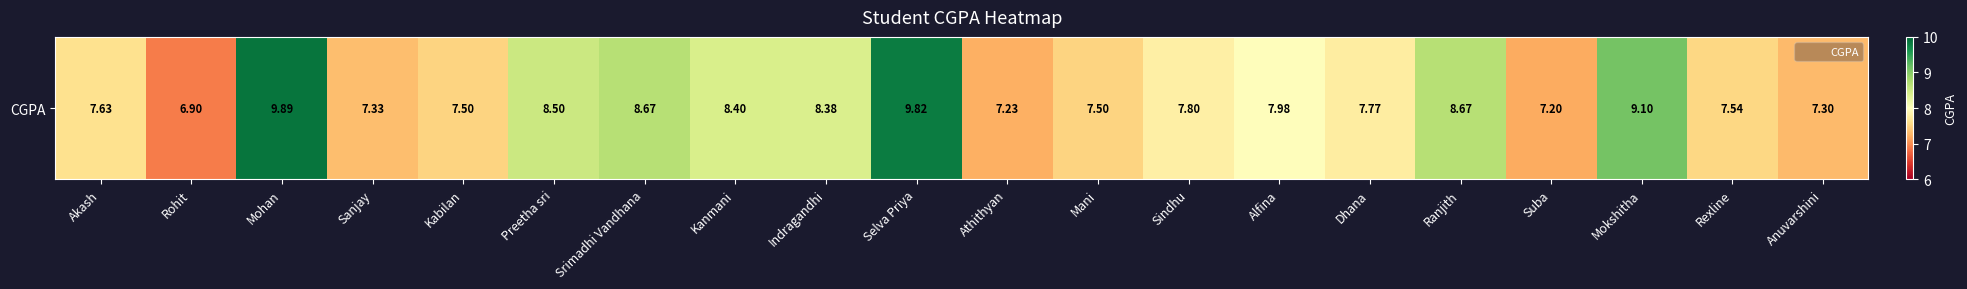

At which label is the value closest to 8?

Alfina